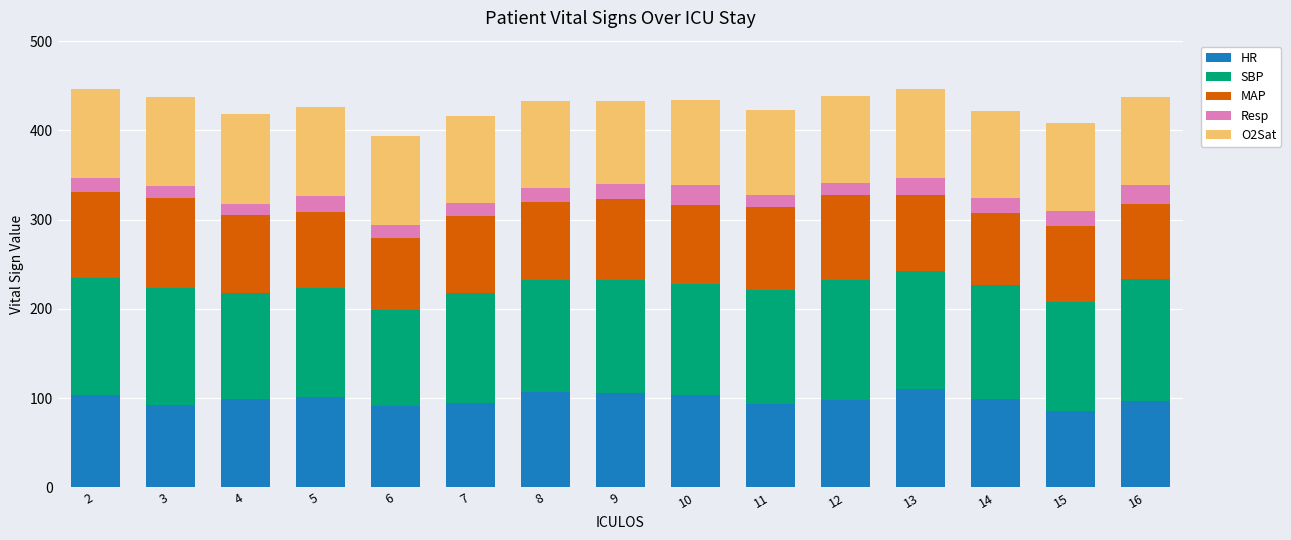

Count the number of data series in this chart.

5